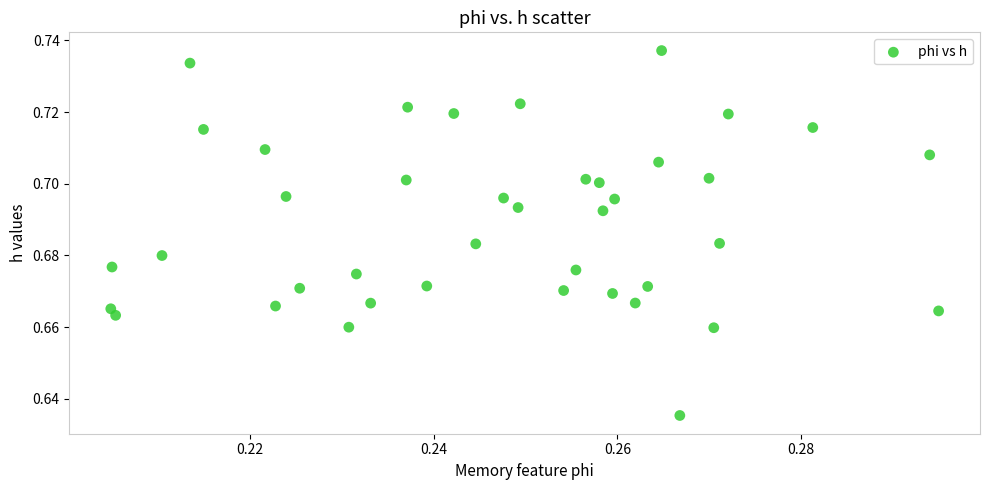

Count the number of points in this scatter plot.

40